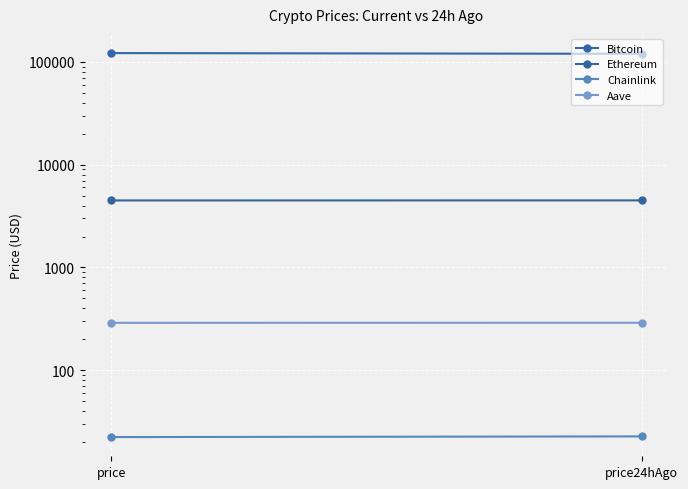

What is the approximate value of Ethereum at price24hAgo?

4493.4